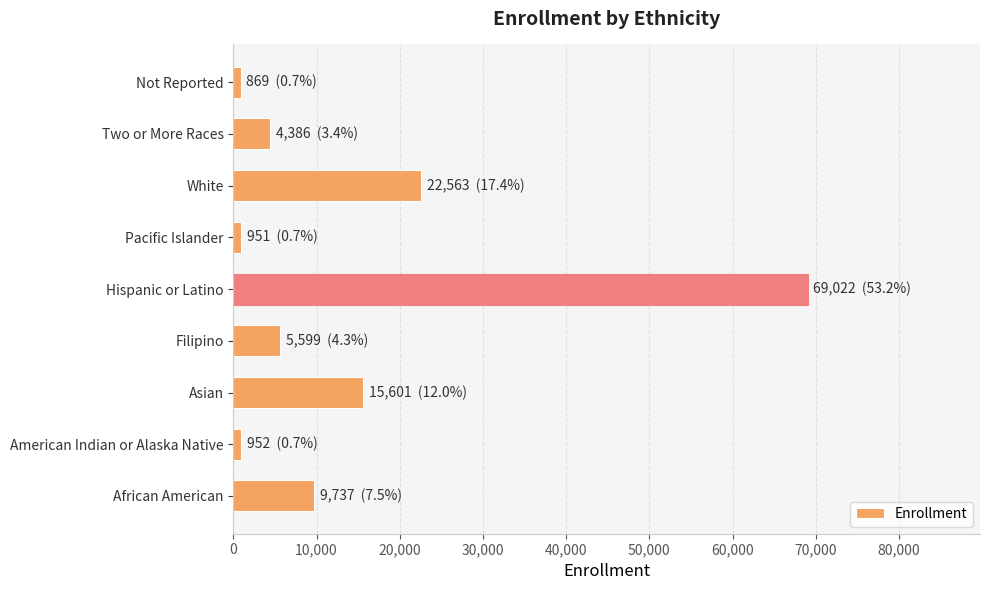

How many bars are there in total?

9